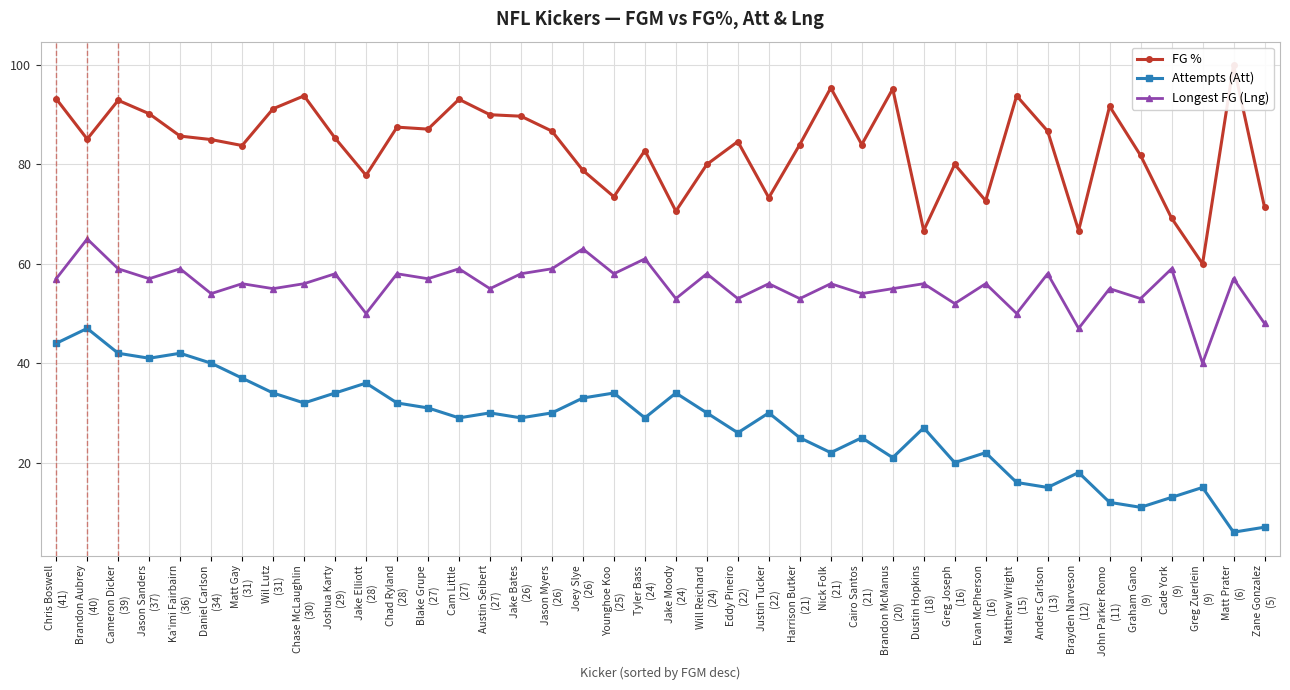

Where is Longest FG (Lng) nearest to the value 52?

Greg Joseph
(16)